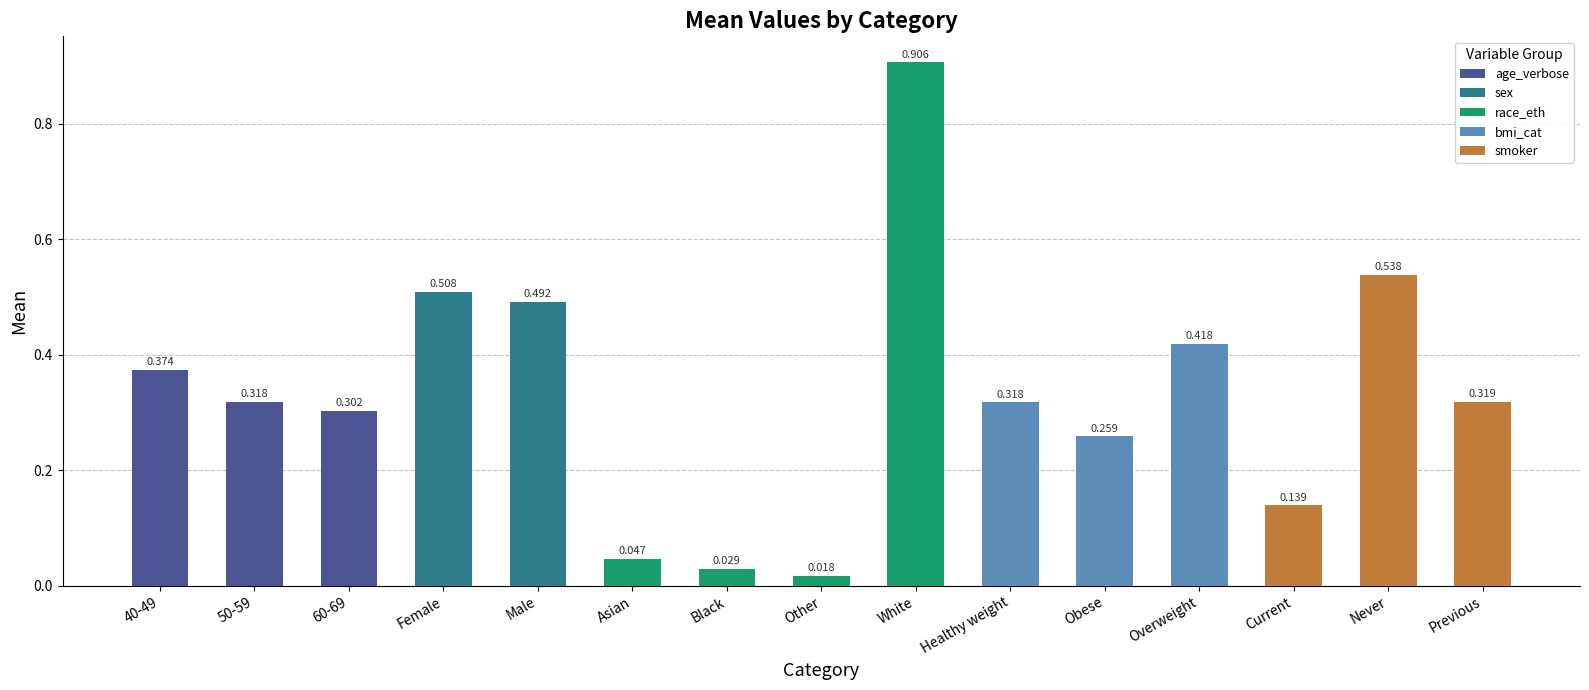

How many data points does each series have?

15